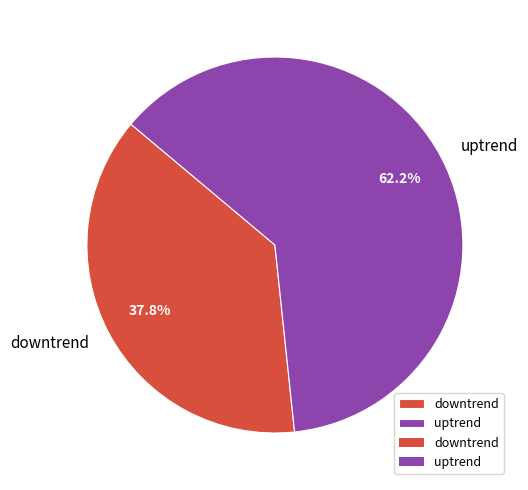

What is the majority slice?

uptrend